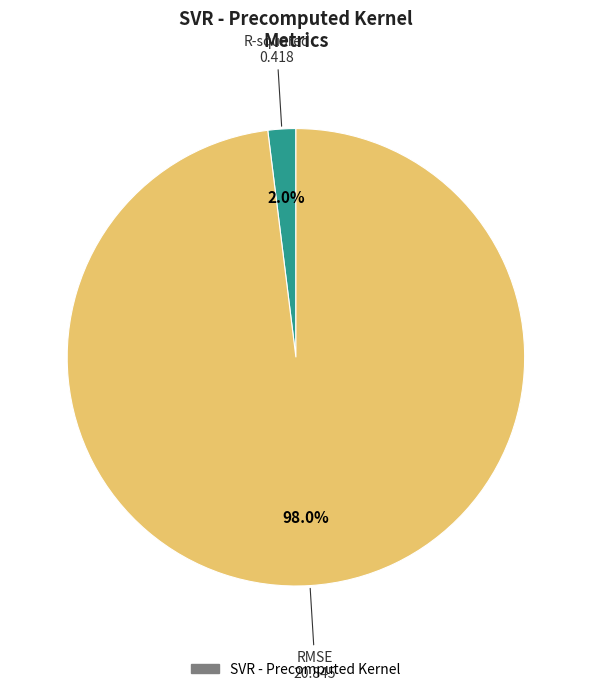

Is there a majority slice in this chart?

Yes